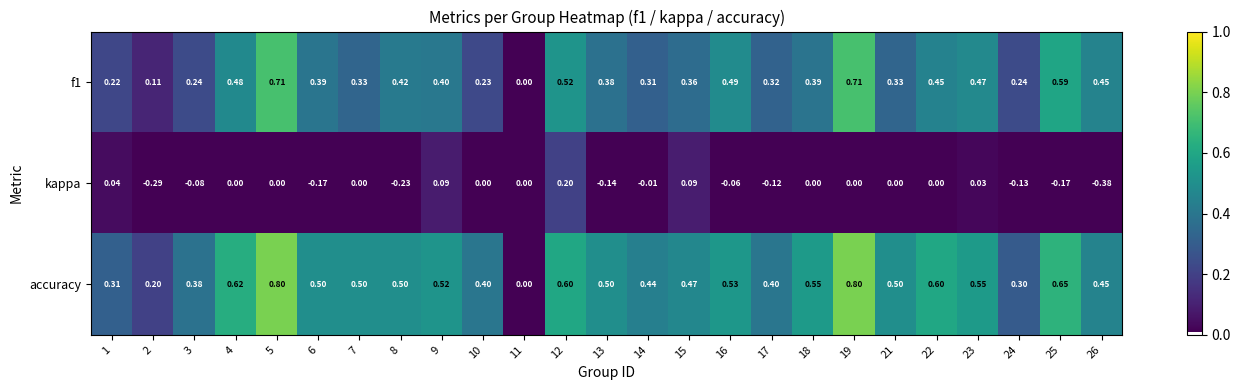

Count the number of categories in the chart.

25